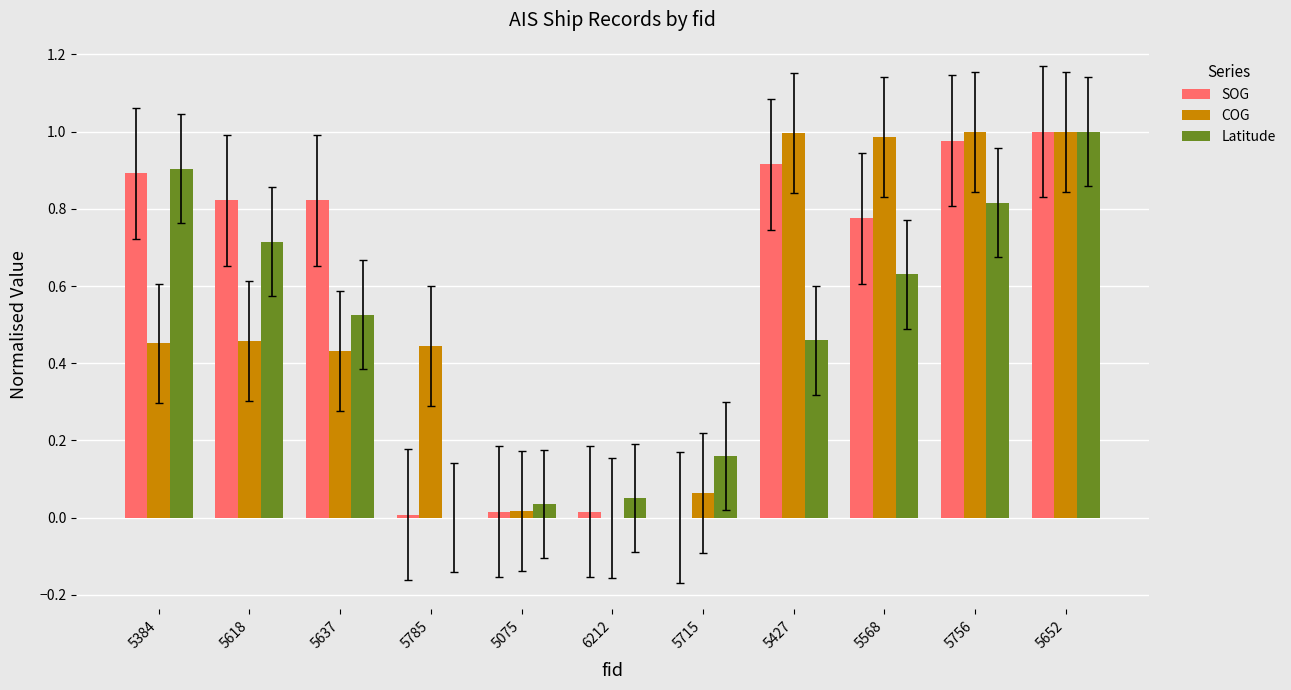

How many groups of bars are there?

11